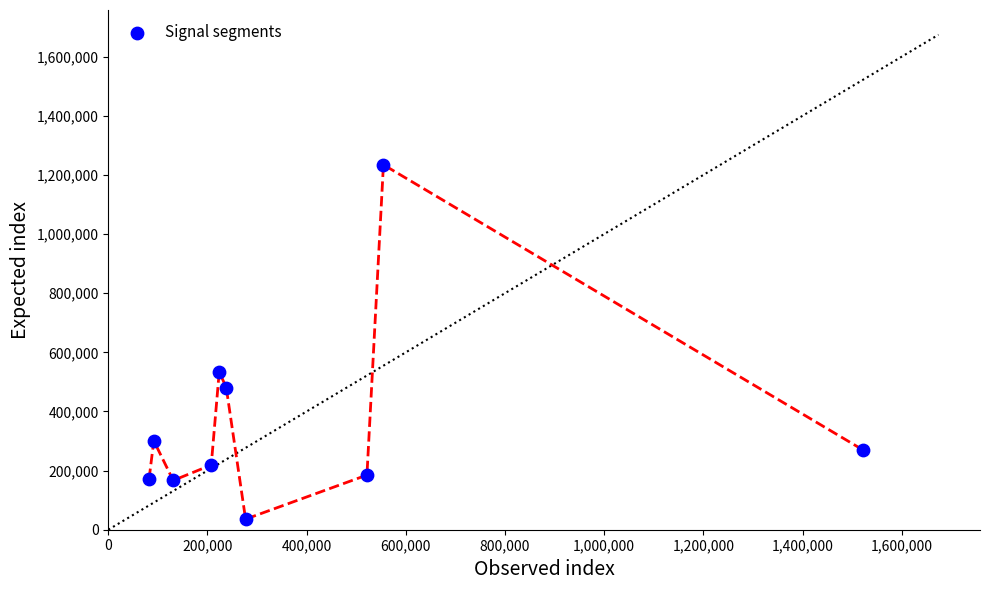

What is the range of Y values (max minus min)?

1198498.8